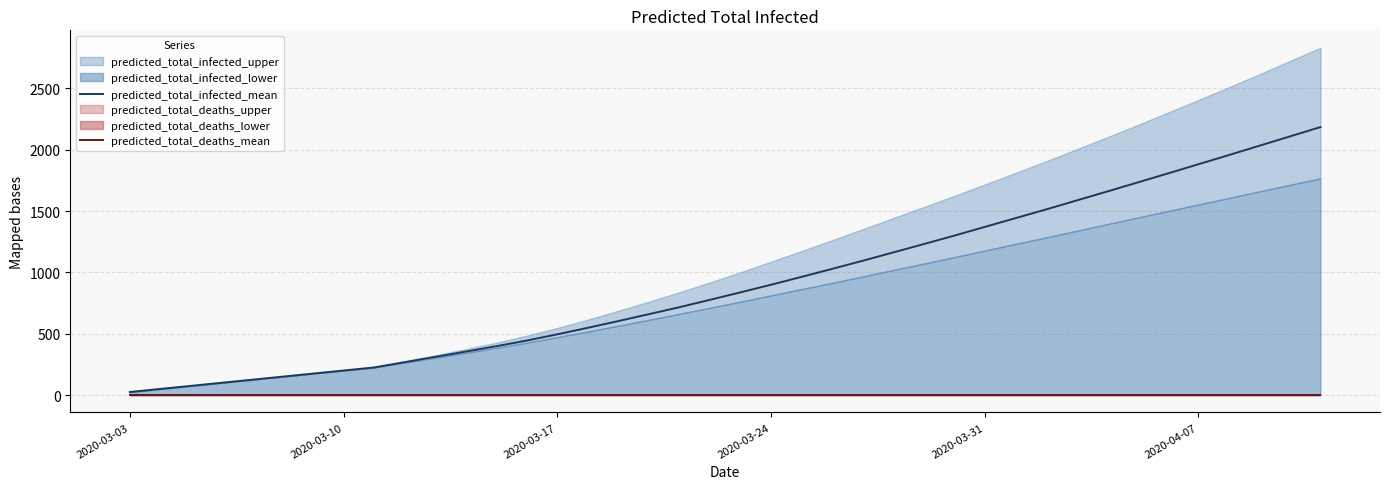

What is the maximum value for predicted_total_infected_mean?

2184